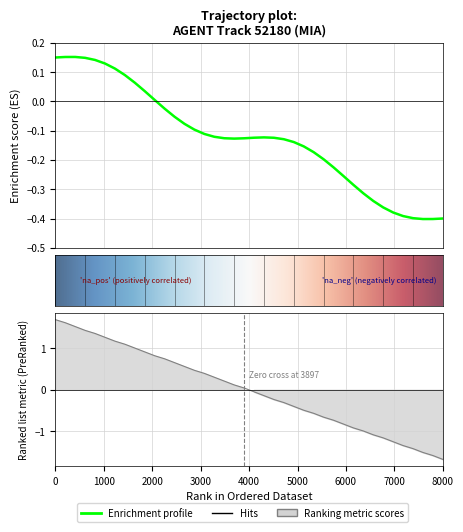

Does the chart have visible grid lines?

Yes